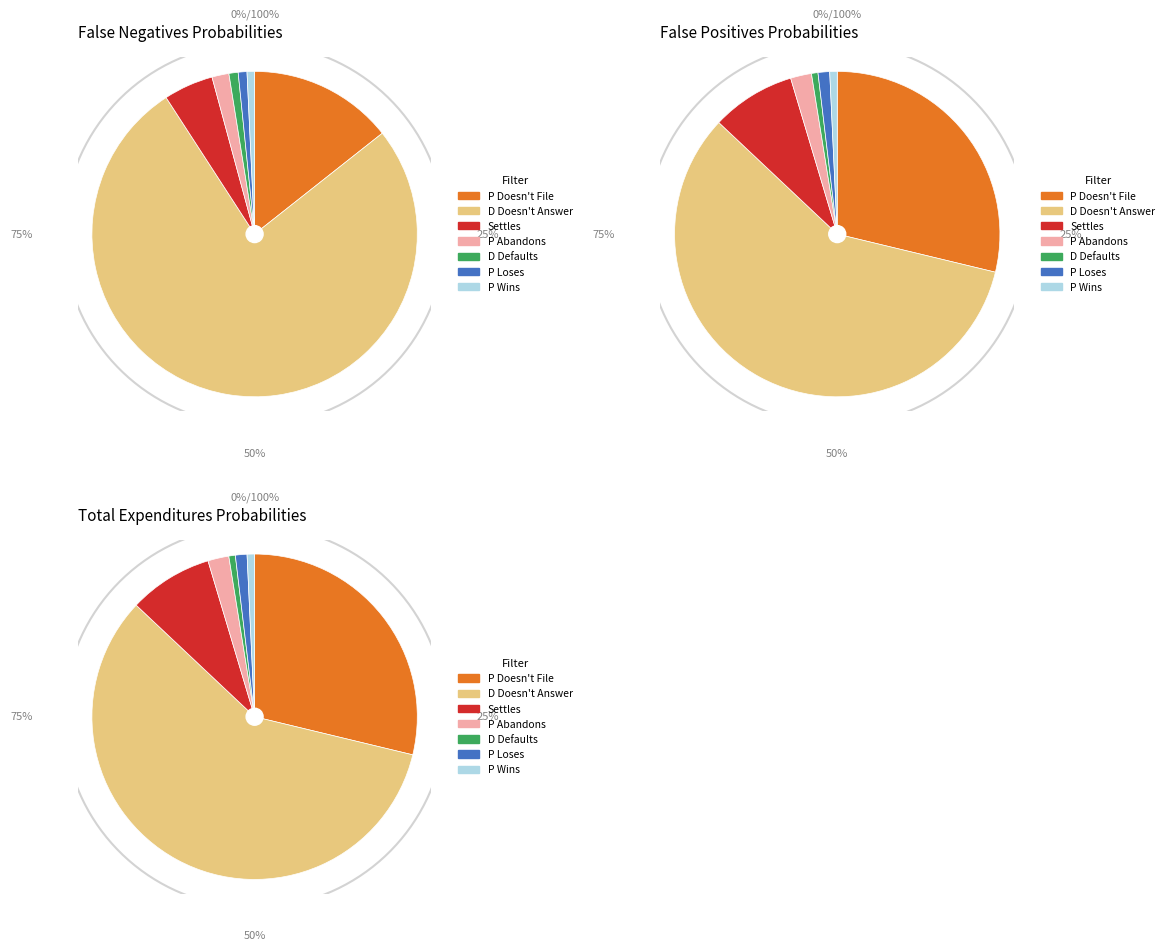

Does P Abandons represent more than half of the total?

No